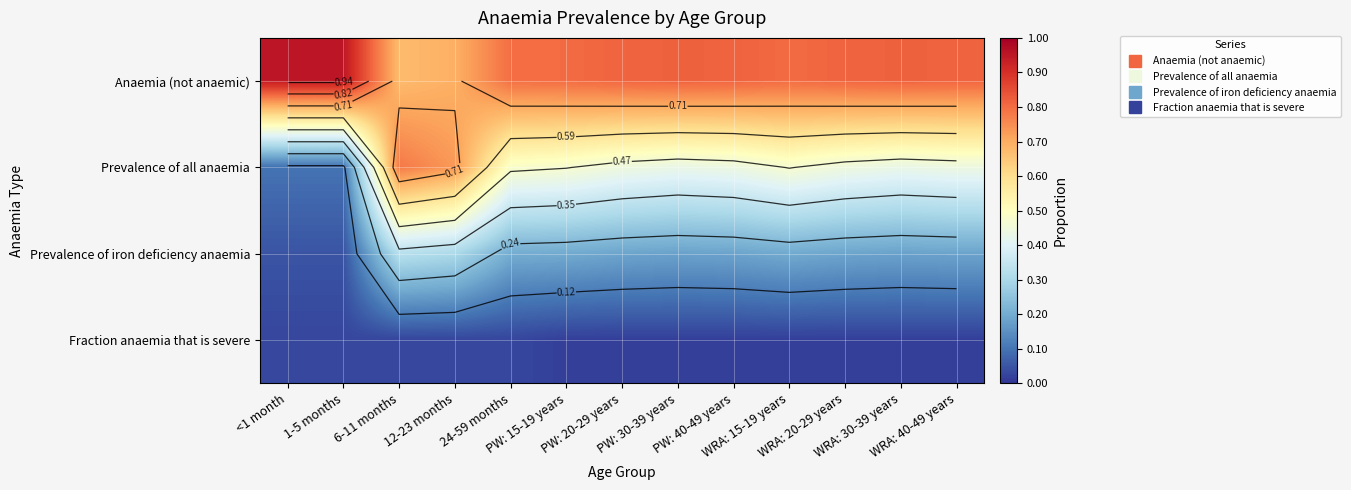

Is it true that Anaemia (not anaemic) equals 0.2 at 1-5 months?

False